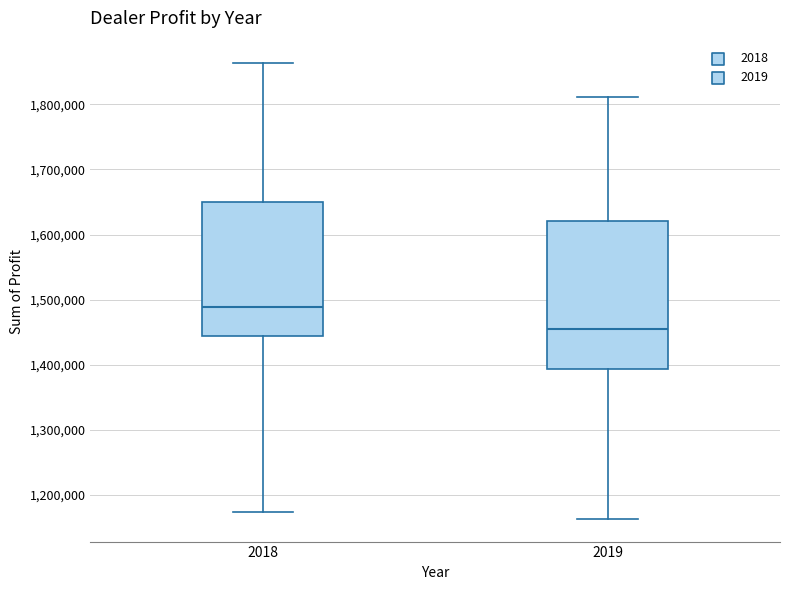

Comparing the boxes themselves (not the whiskers), which one is the tallest?

2019